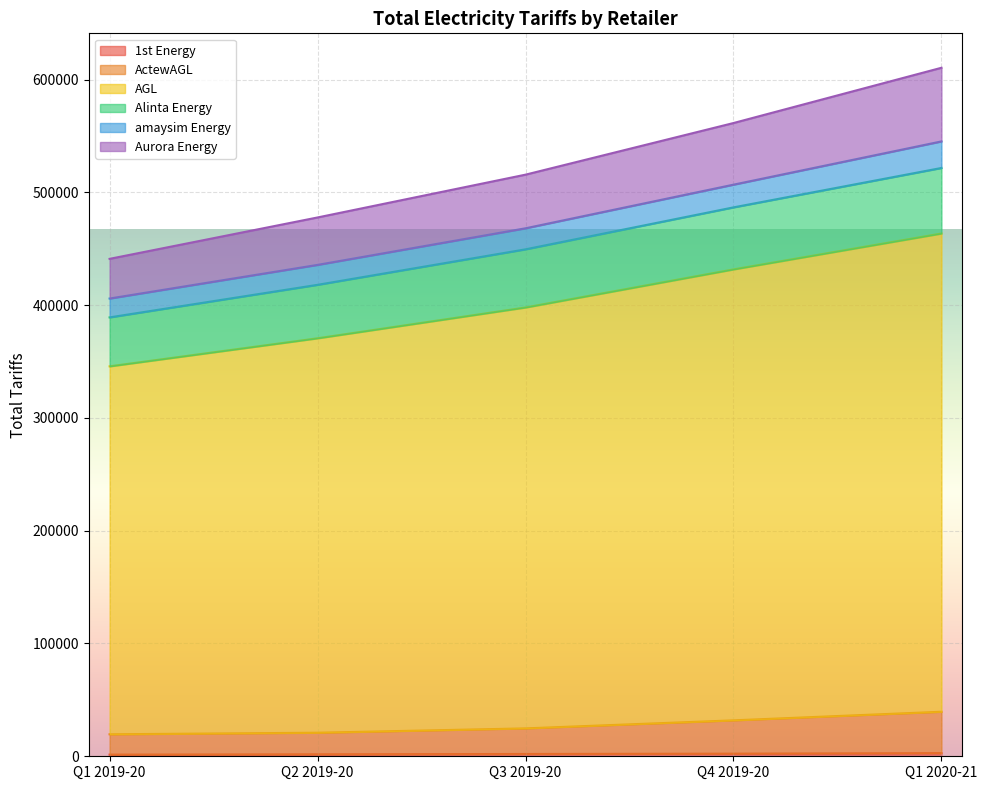

True or false: ActewAGL and 1st Energy intersect in this chart.

False